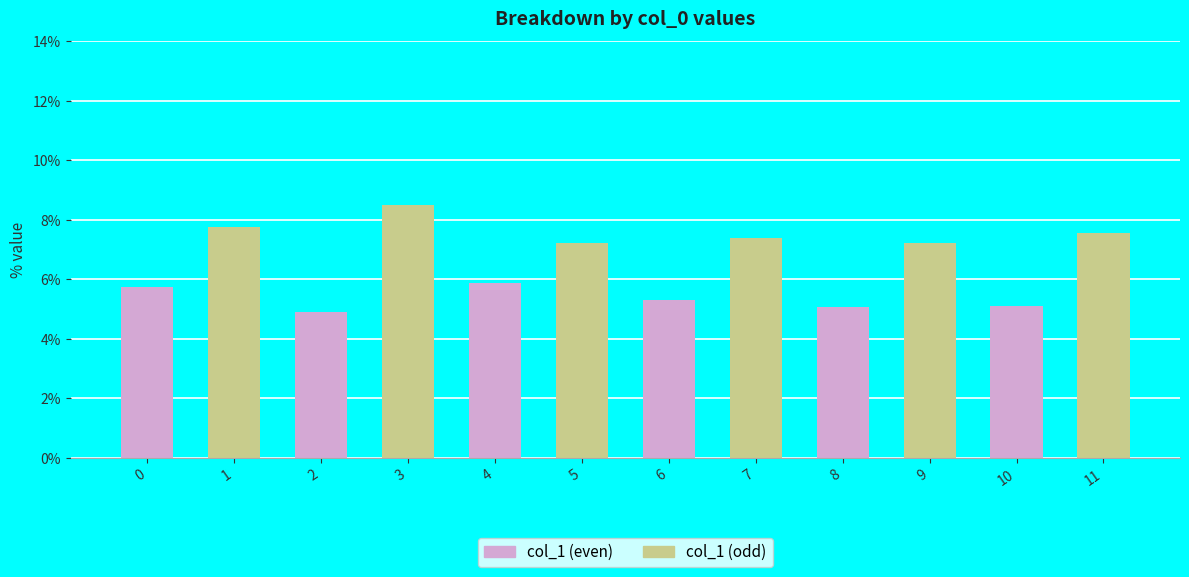

Reading left to right, what are all the values shown in this chart?

0.1	0.1	0.0	0.1	0.1	0.1	0.1	0.1	0.1	0.1	0.1	0.1